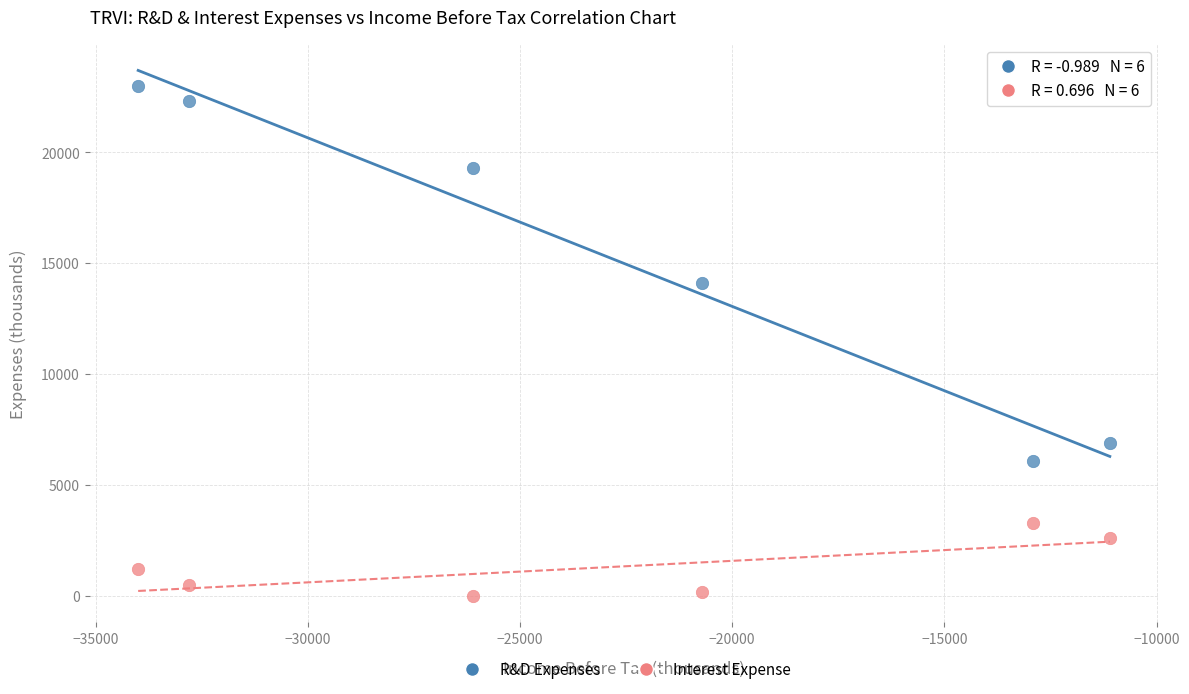

Across all data points, what is the average Y value?

8292